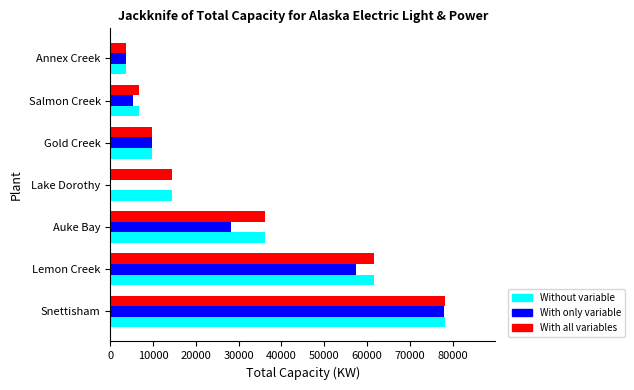

What is the average value of the With only variable series?

26043